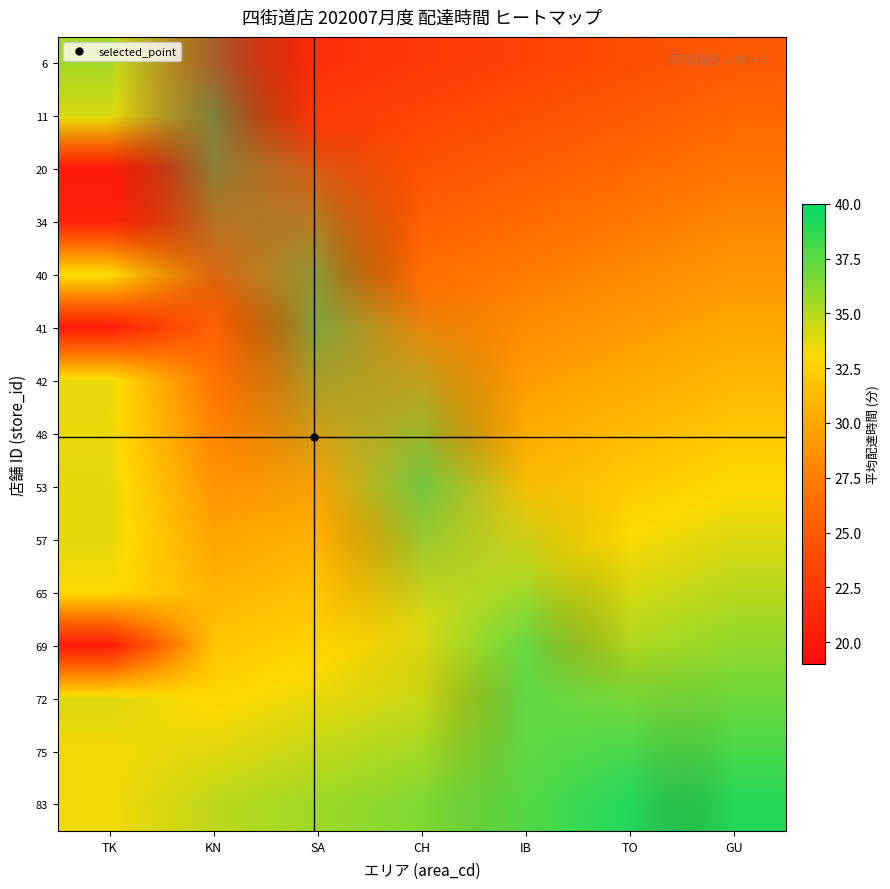

What is the difference between the highest and lowest values at TK?

13.7